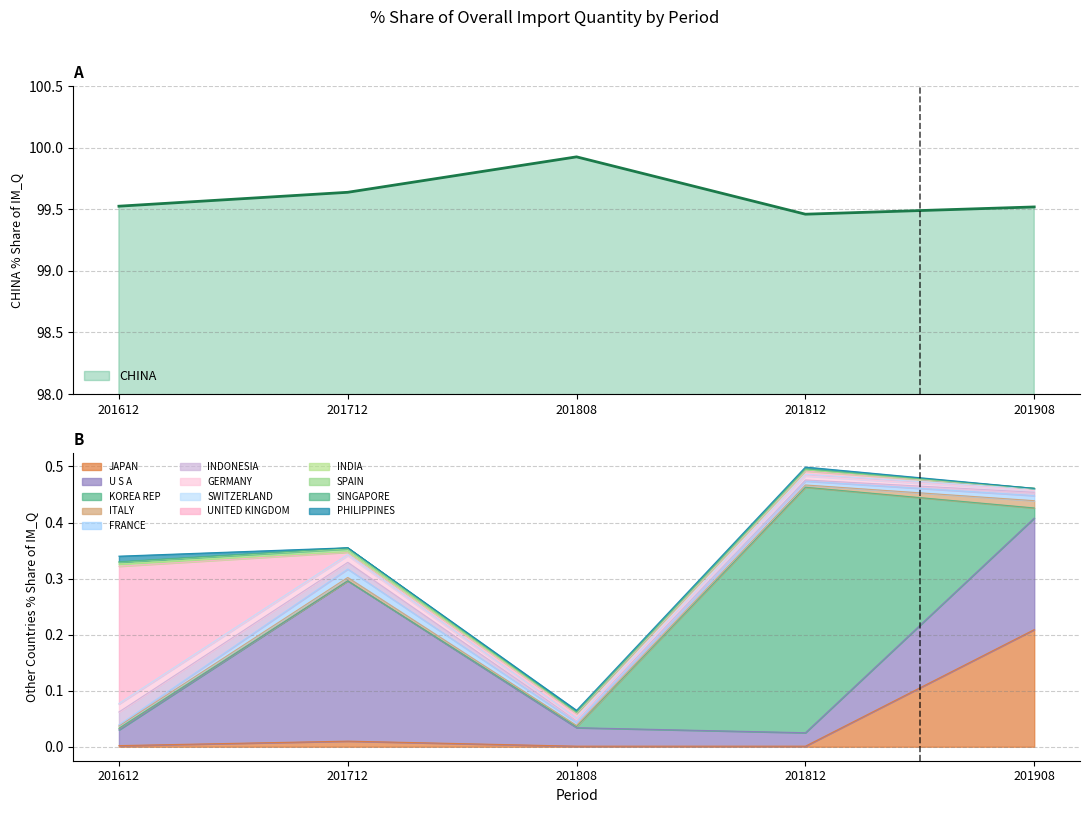

What is the average value of the 201908_% Share series?

7.1